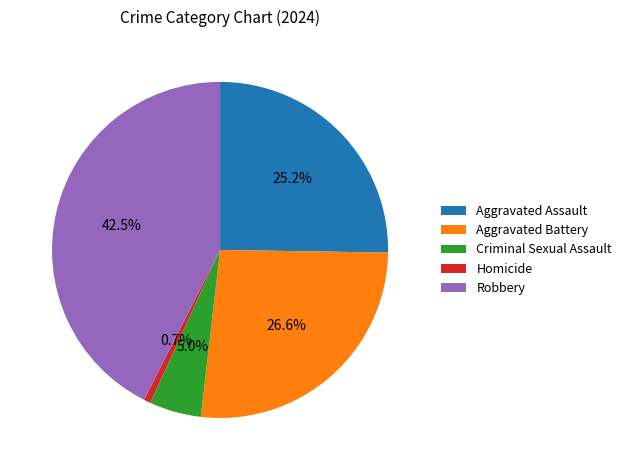

Rank the categories by value from highest to lowest.

Robbery, Aggravated Battery, Aggravated Assault, Criminal Sexual Assault, Homicide